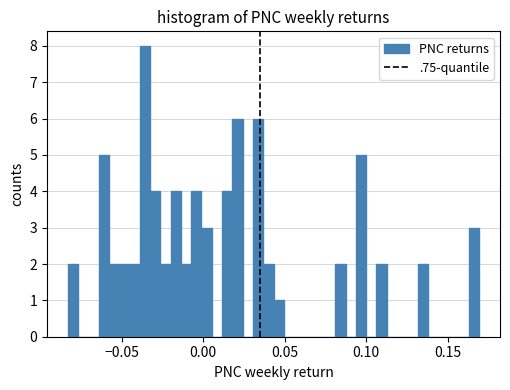

Read against the x-axis, roughly where is the centre of the tallest bar?

-0.035